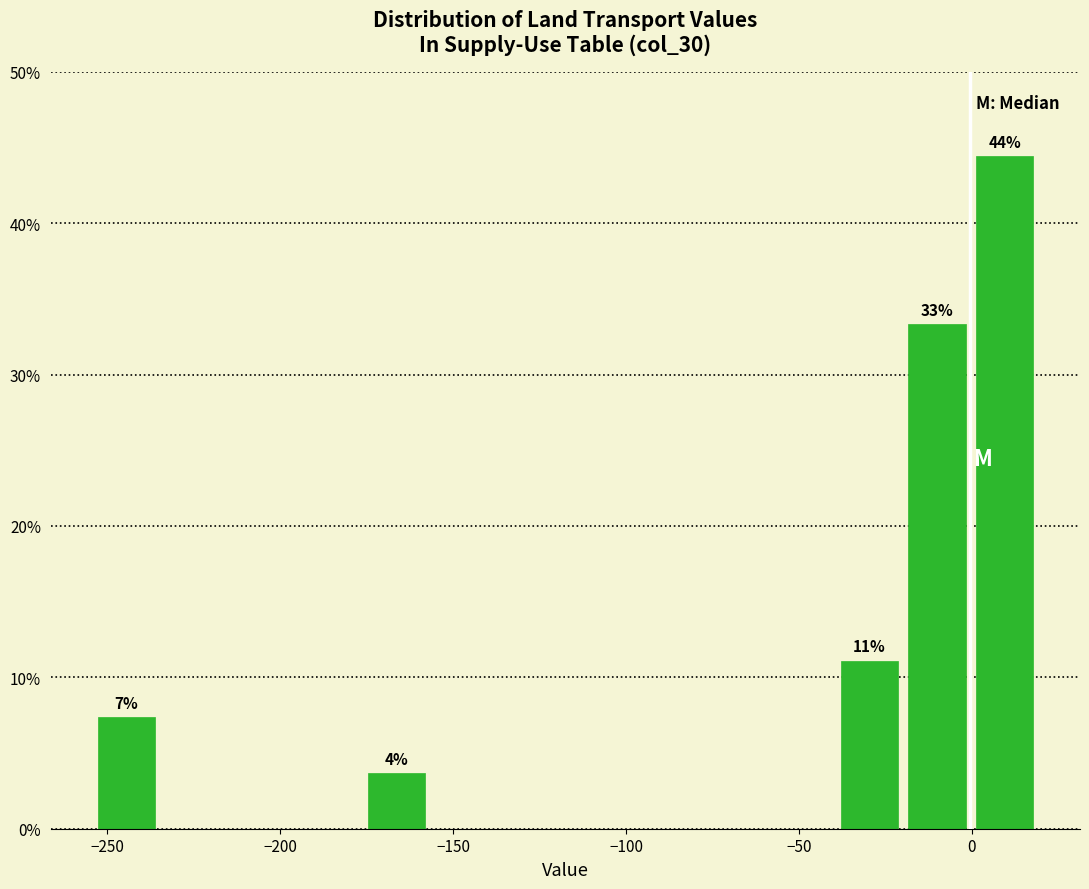

Read against the x-axis, roughly where is the centre of the tallest bar?

10